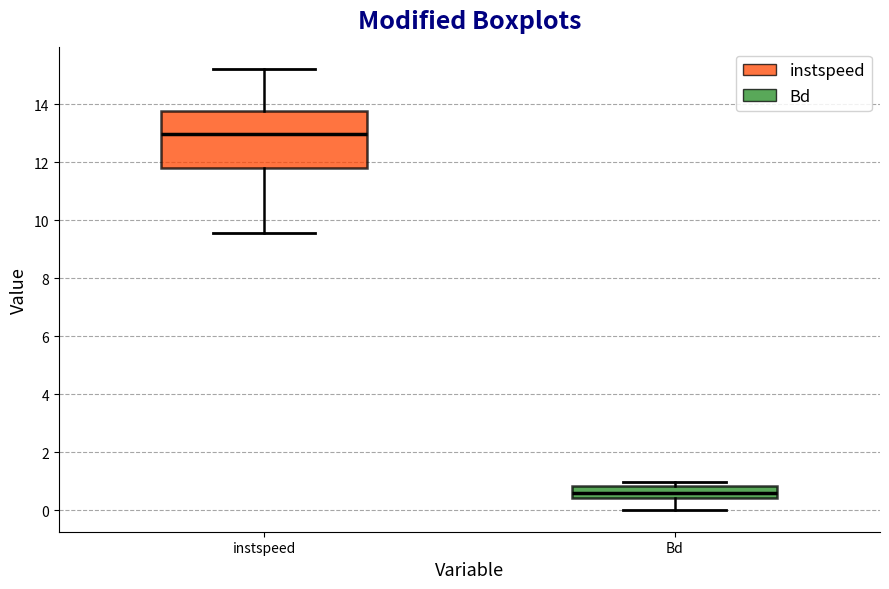

Which box has the highest median line?

instspeed